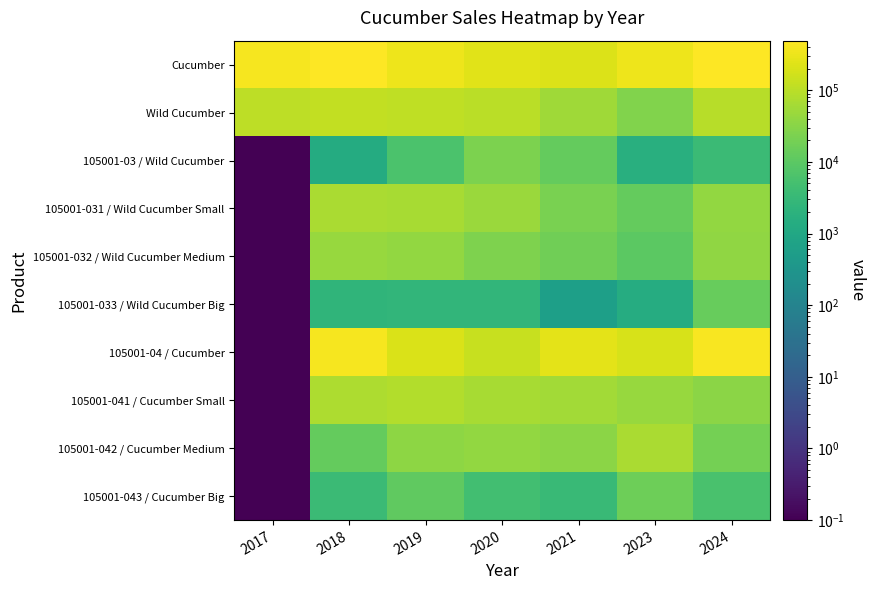

What is the difference between the highest and lowest values at 2020?

244200.0